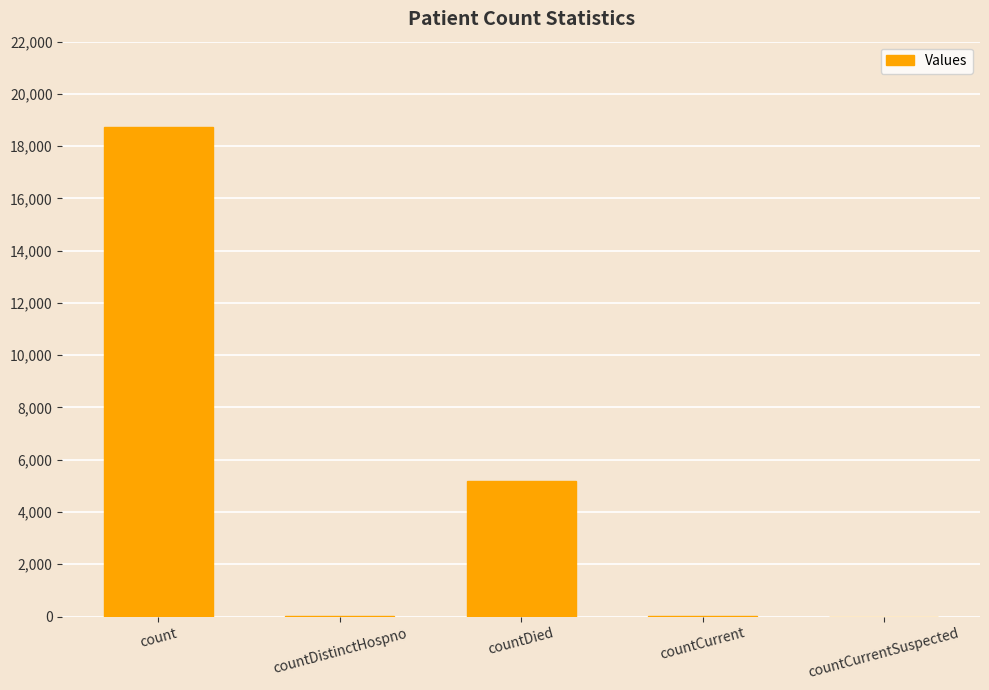

At which label is the value closest to 9364?

countDied